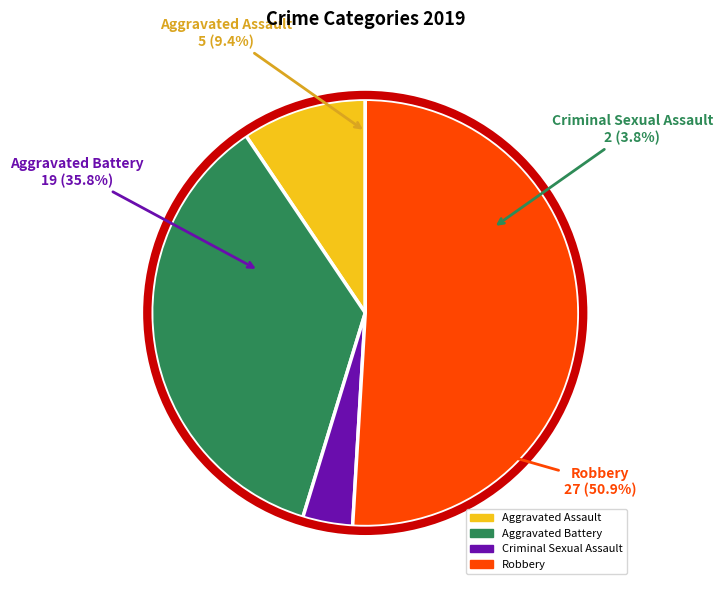

What is the total percentage of Robbery and Aggravated Battery?

86.8%